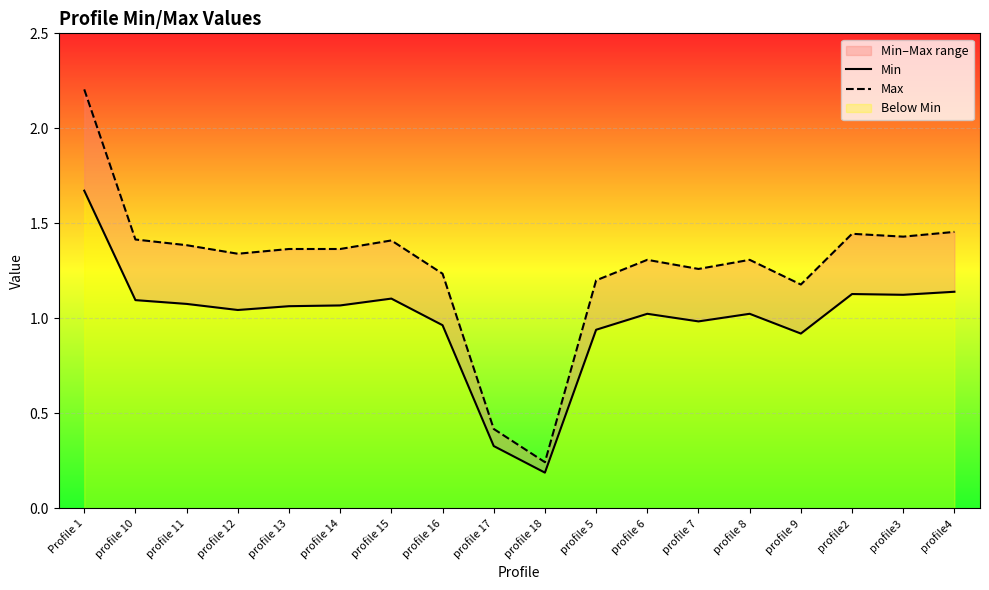

What is the average value of the Max series?

1.3